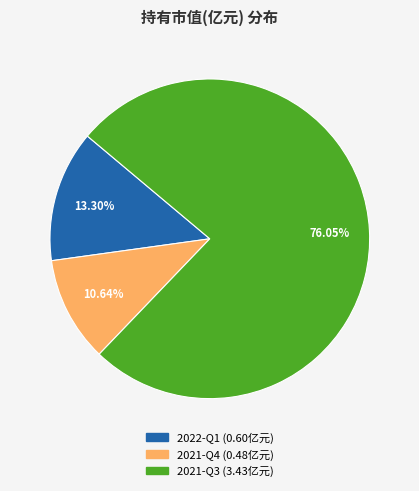

What percentage is the 2022-Q1 slice, to the nearest percent?

13%